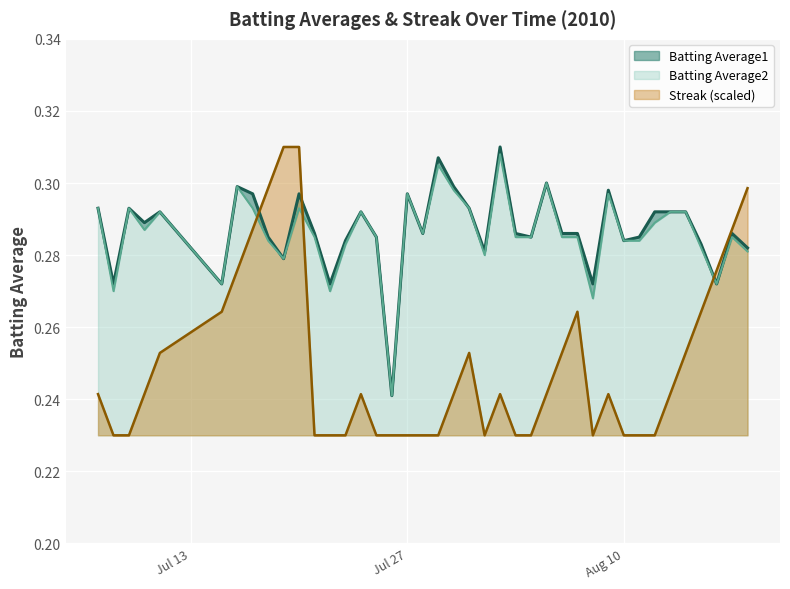

Is it true that Streak equals 0.2 at 2010-08-04?

True